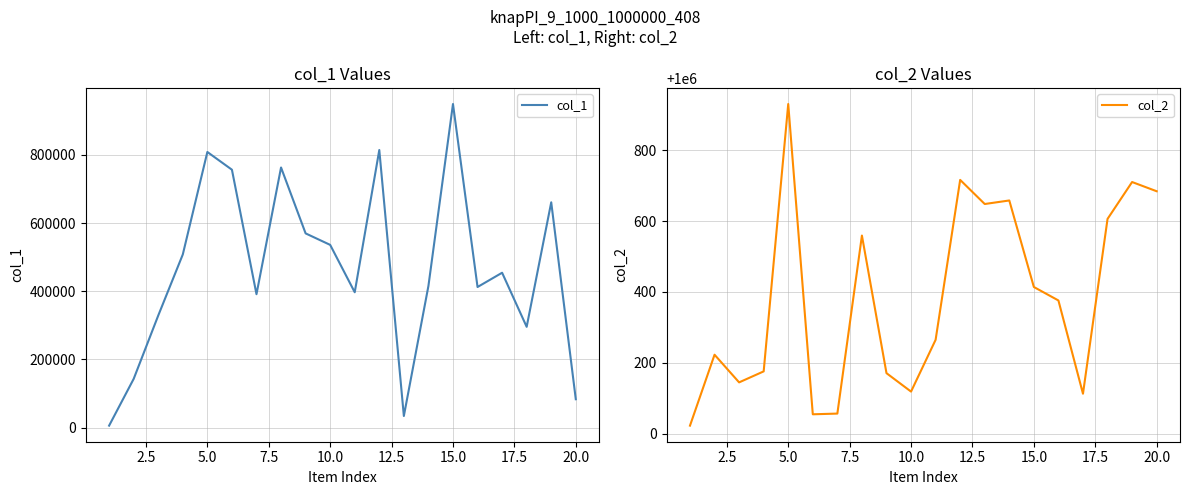

The value of col_1 at 10.0 is 853094. True or false?

False